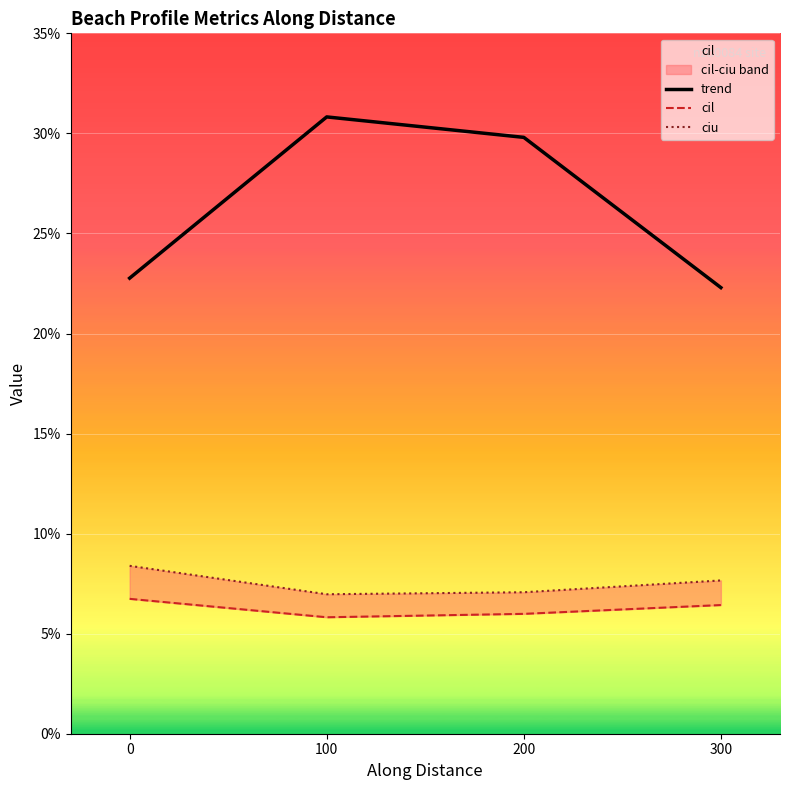

At which category is the sum across all series the highest?

100